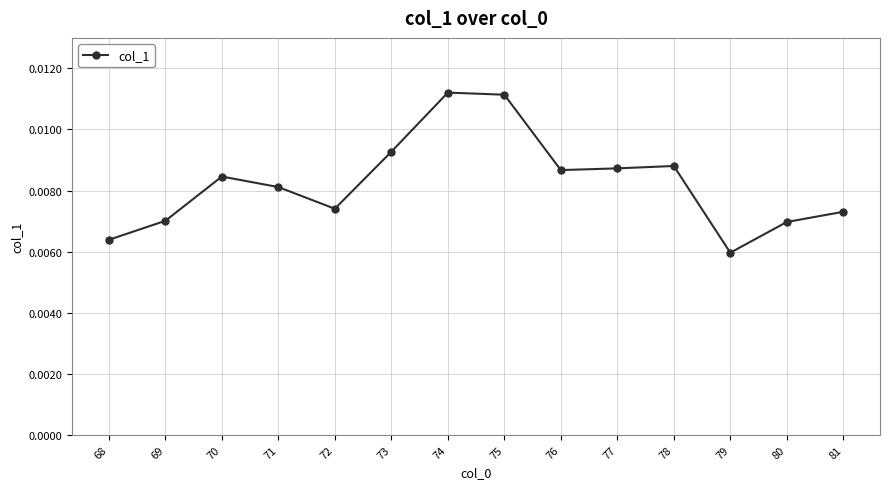

Between 69 and 81, which is larger?

81